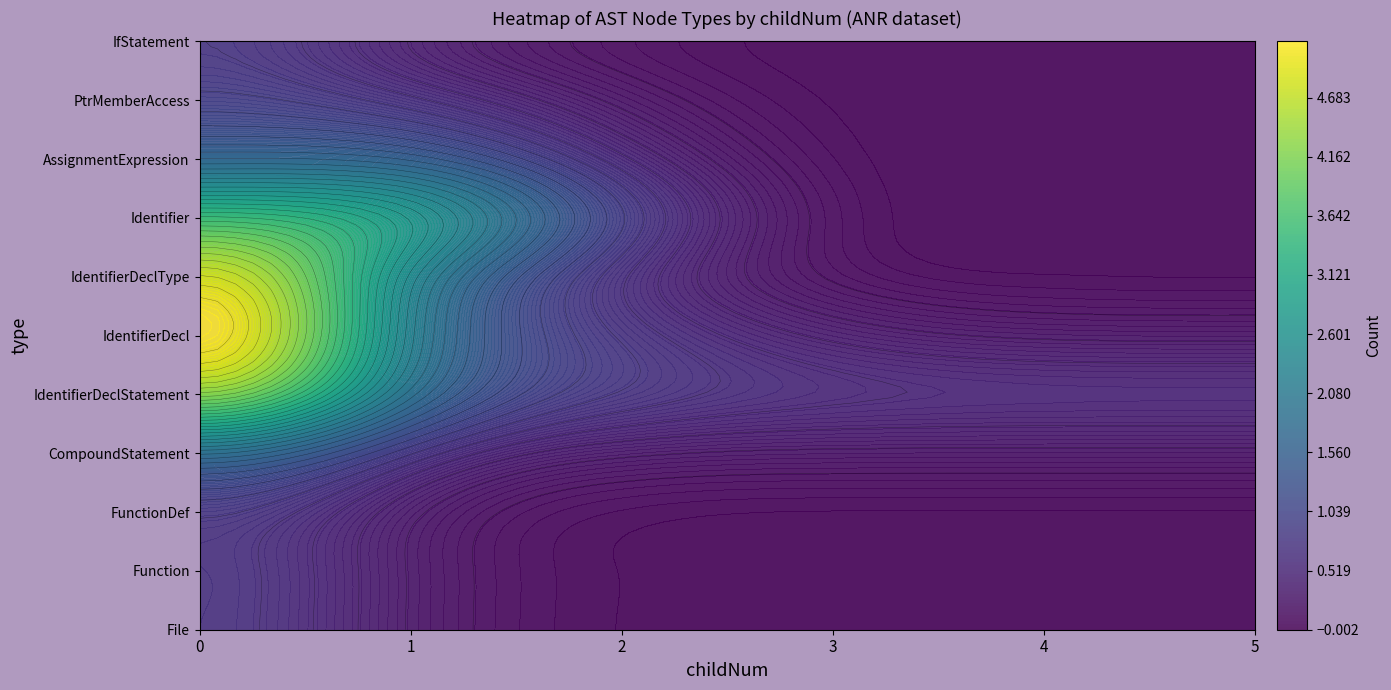

How many positive values does the Function series have?

1